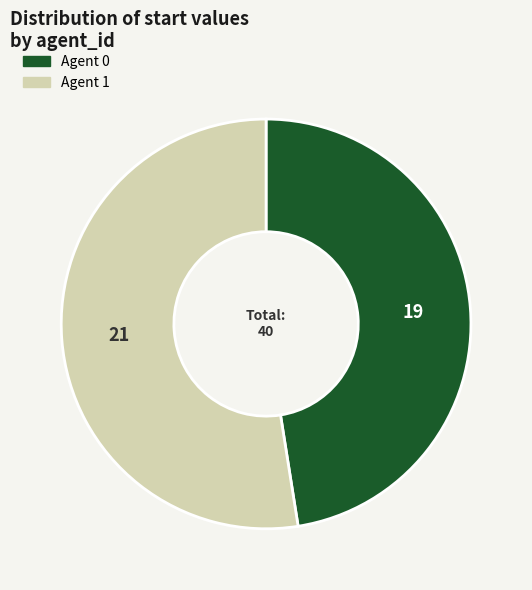

Is there any slice that represents more than half of the pie?

Yes